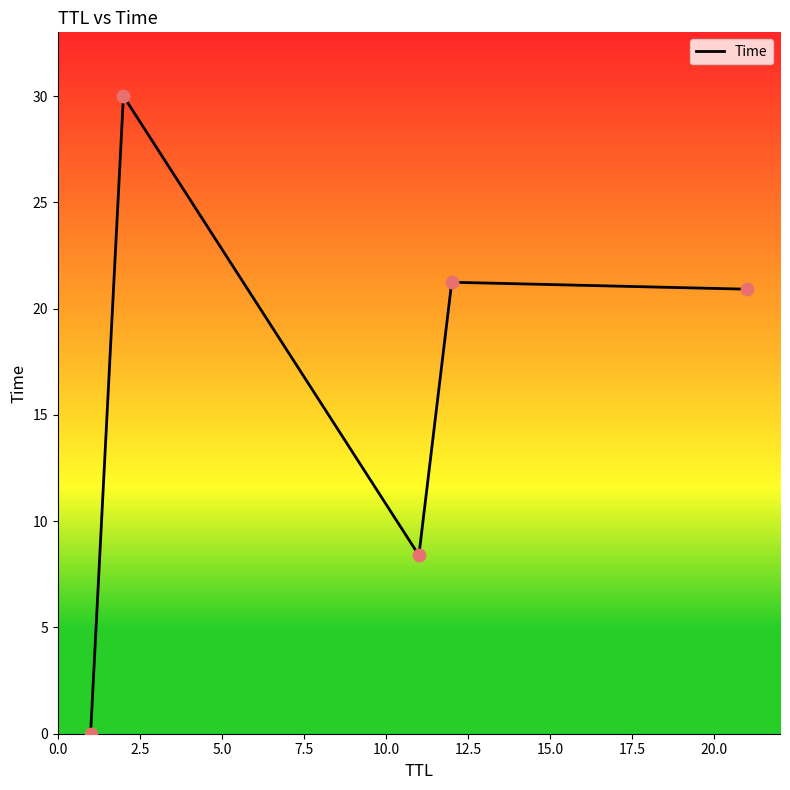

How many interior local valleys (lower than both neighbors) does the data have?

1